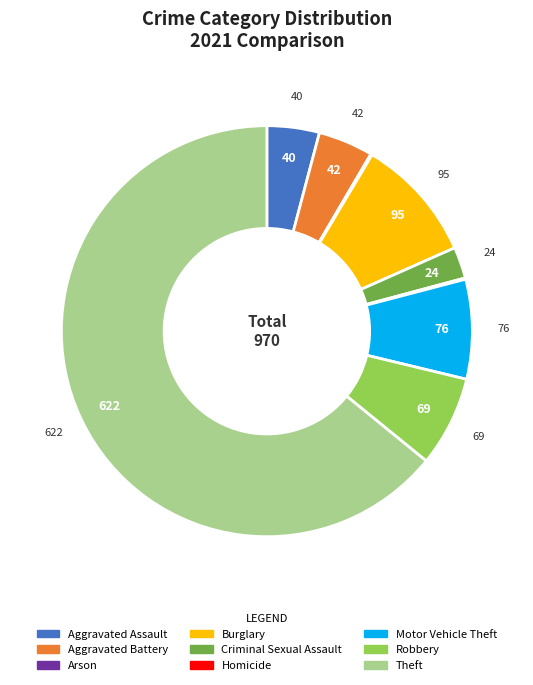

Between Aggravated Assault and Burglary, which is larger?

Burglary